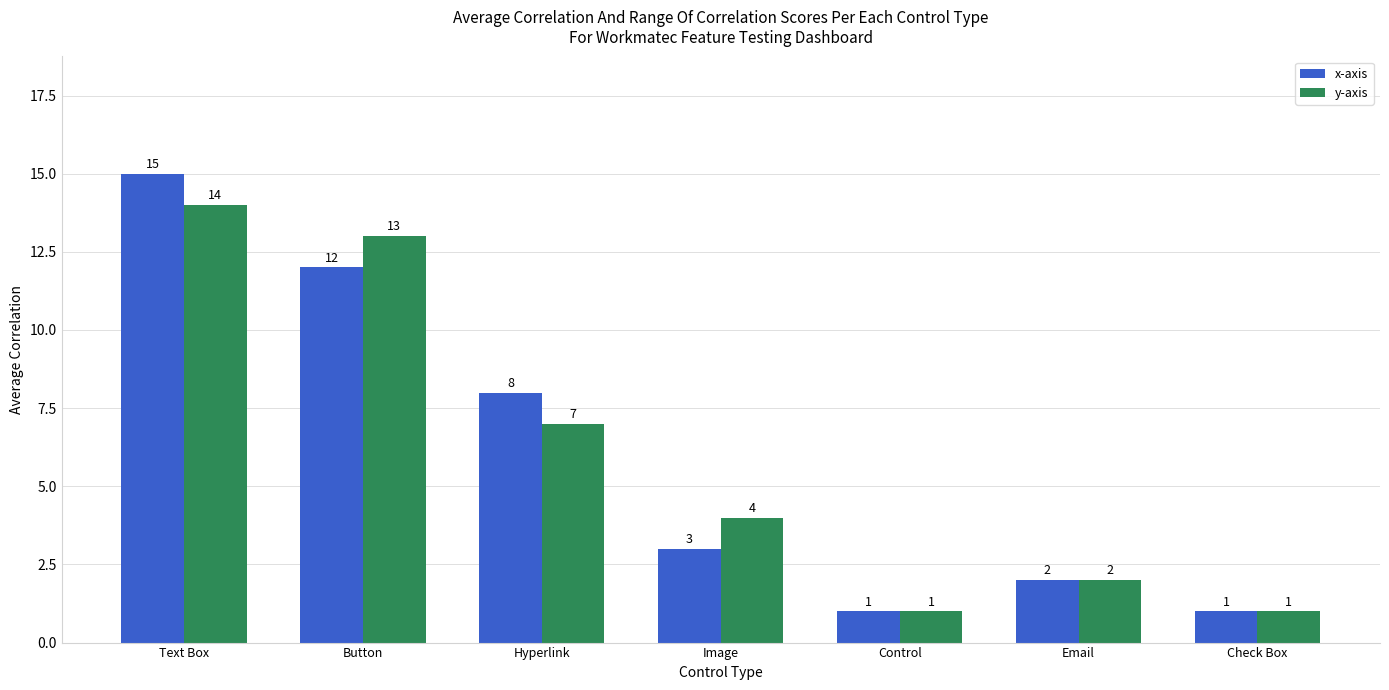

Which series changed the most between Hyperlink and Control?

x-axis